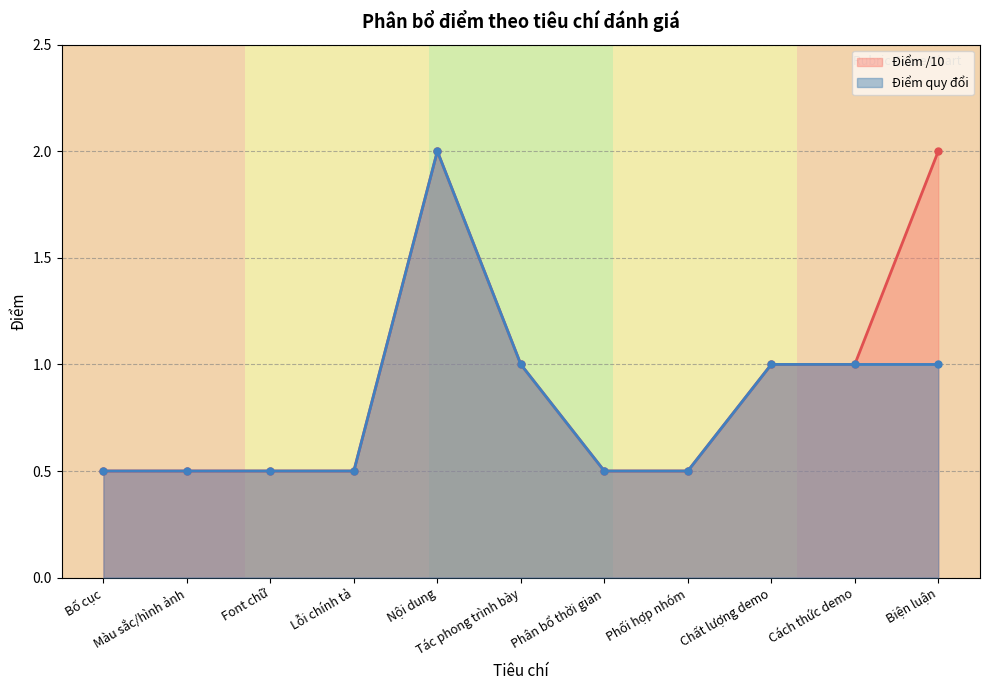

How many interior local peaks does the Điểm quy đổi series have?

1